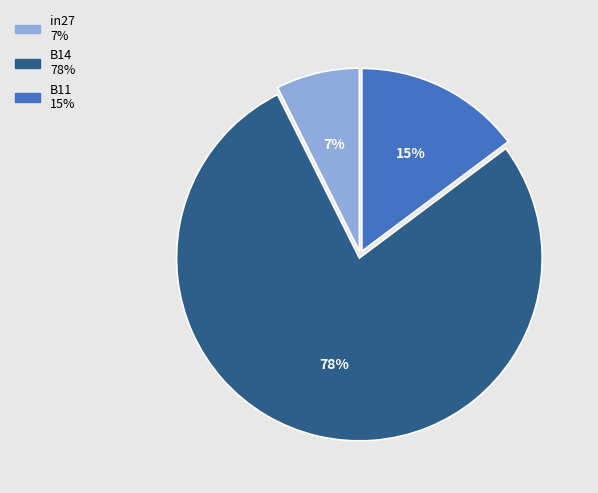

Combined, do B11 and B14 account for over 50%?

Yes